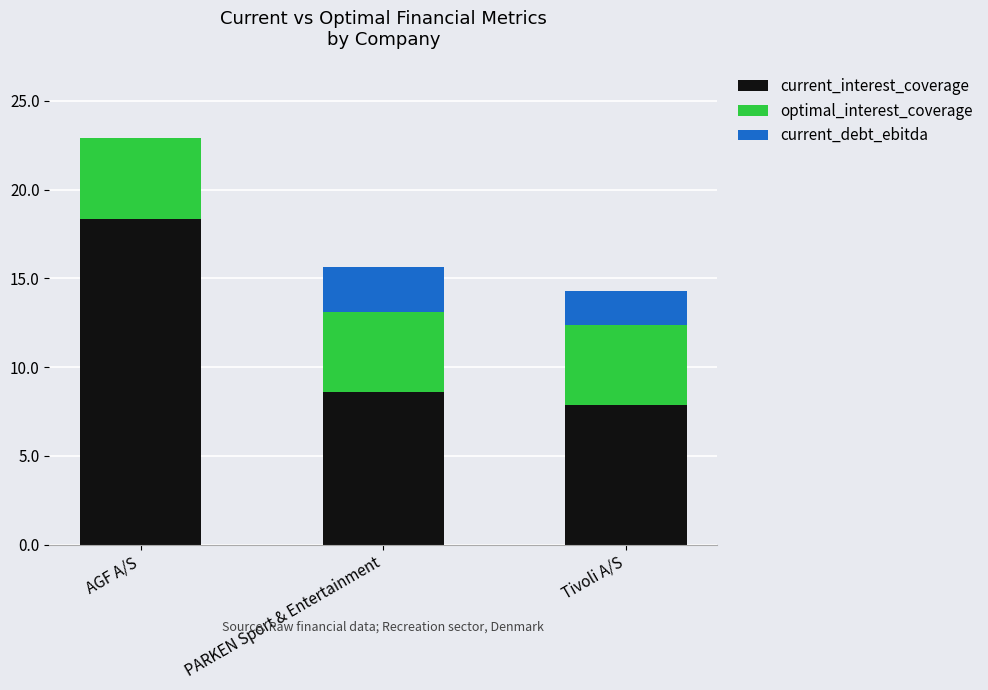

What is the highest value of the current_interest_coverage series?

18.3